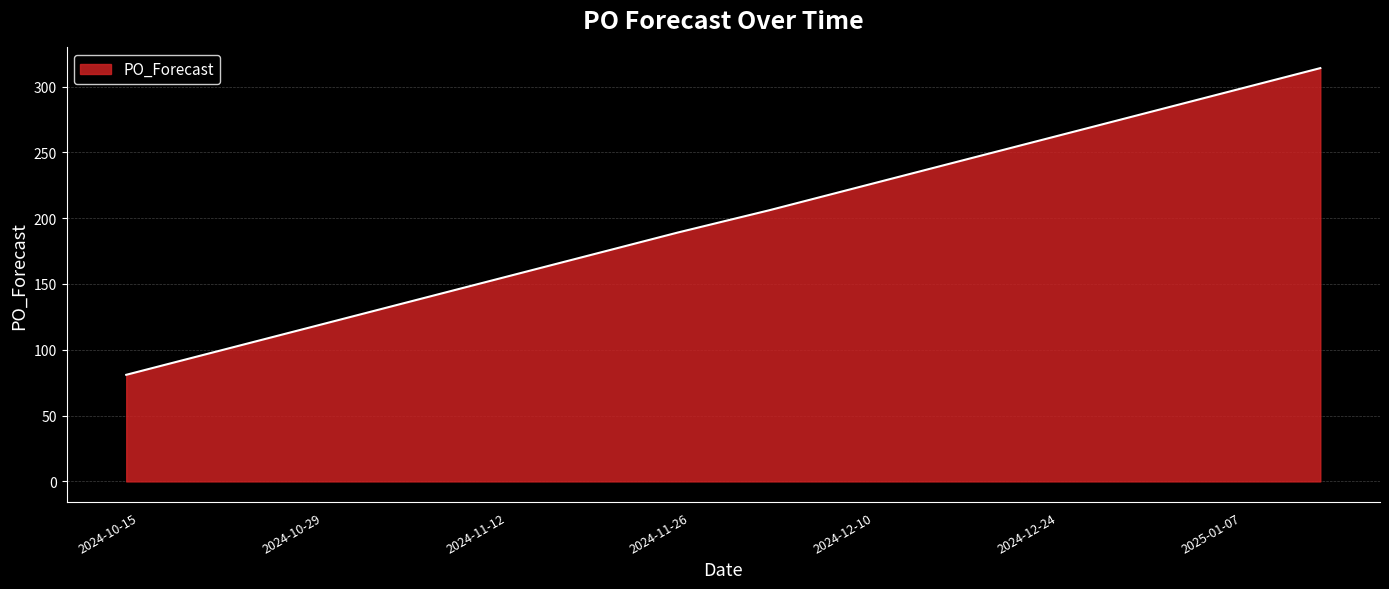

How many values are below 224?

5